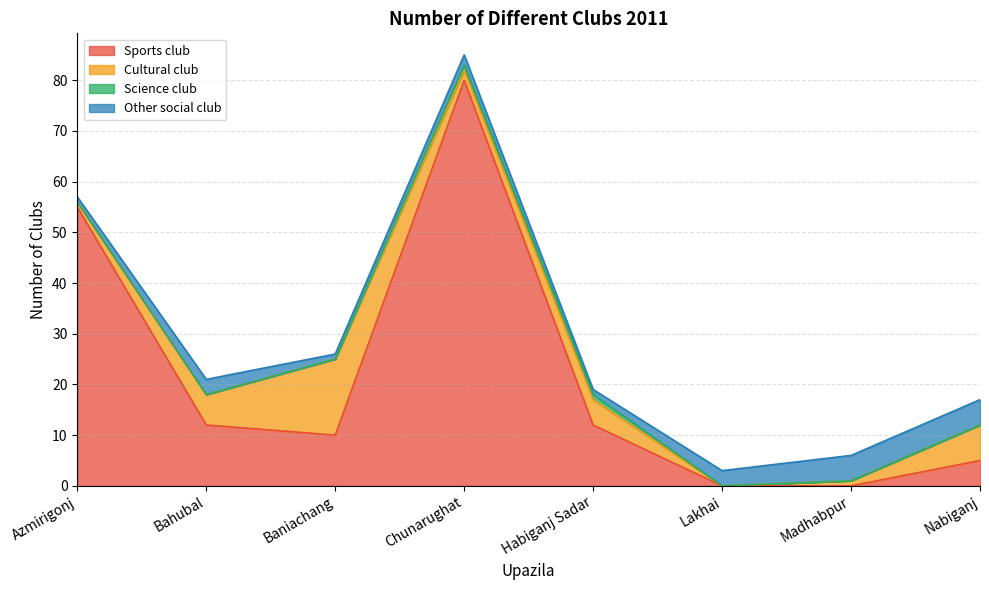

Count the Science club values in the range 0 to 1.

8